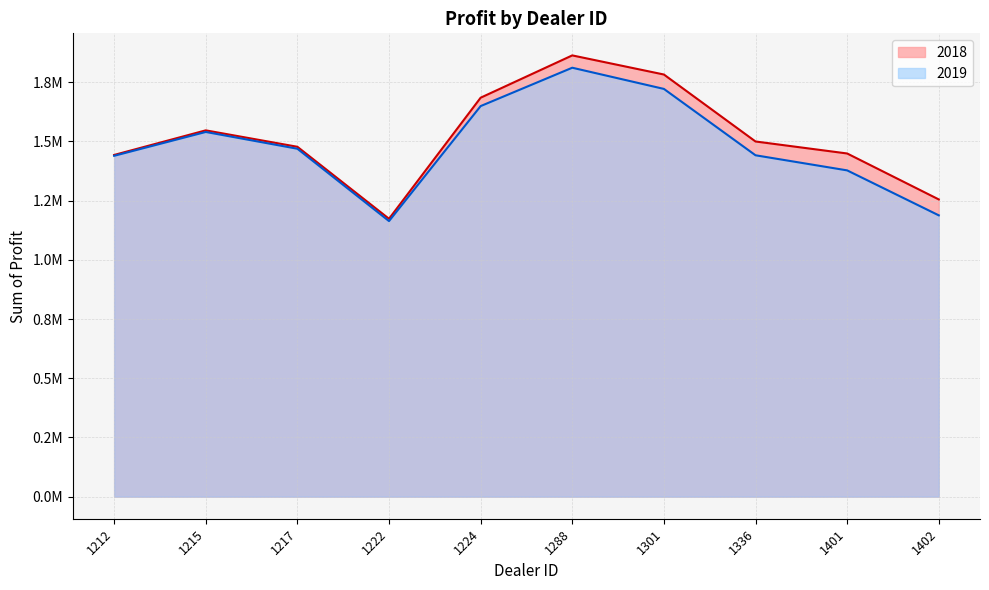

Reading left to right, extract all data points from this chart.

2018: 1442501.0	1546386.2	1477022.5	1173165.0	1684246.0	1862804.0	1782083.8	1499372.0	1448764.8	1254783.5
2019: 1438925.0	1539600.0	1468762.5	1163362.5	1648825.0	1810750.0	1721337.5	1441162.5	1377400.0	1187612.5